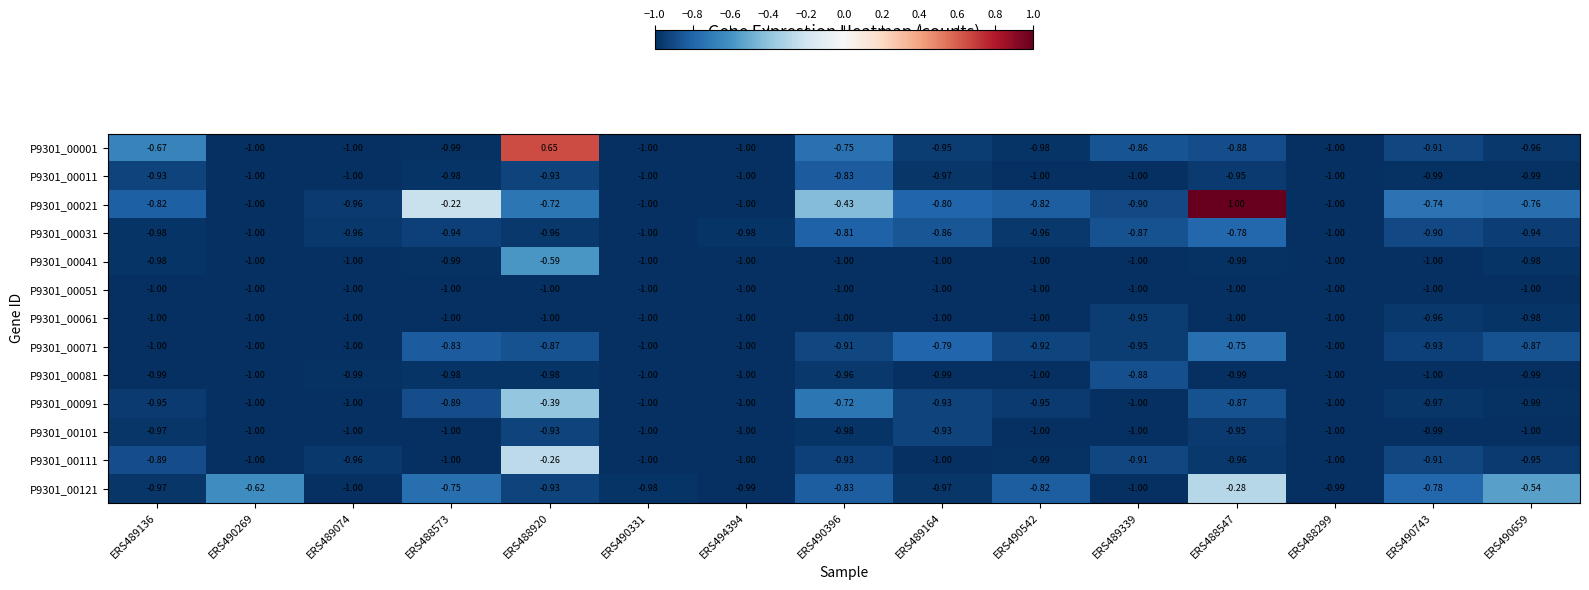

Is the value of P9301_00011 at ERS490743 greater than the value of P9301_00021 at ERS488920?

No